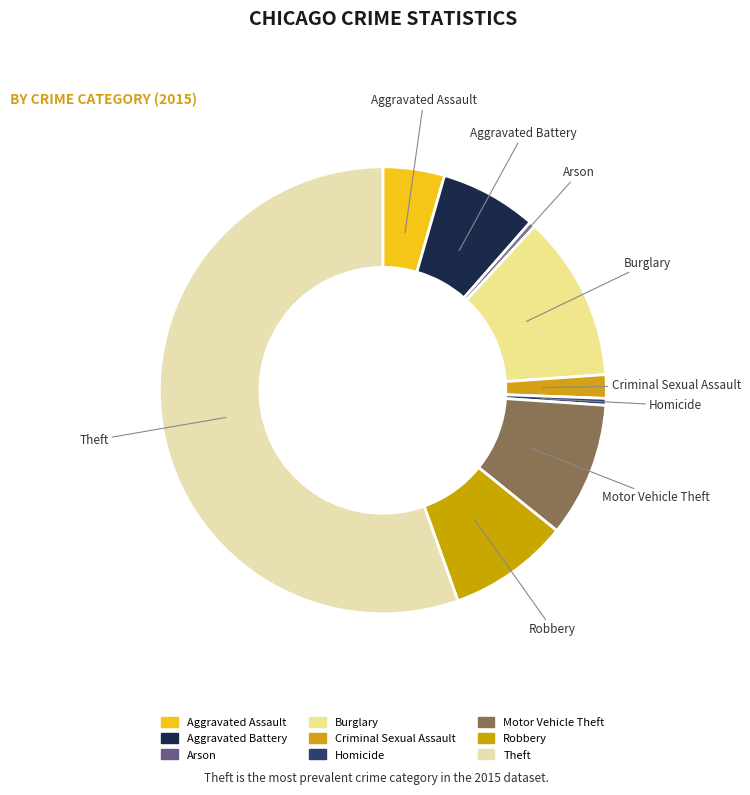

Between Theft and Aggravated Battery, which is larger?

Theft